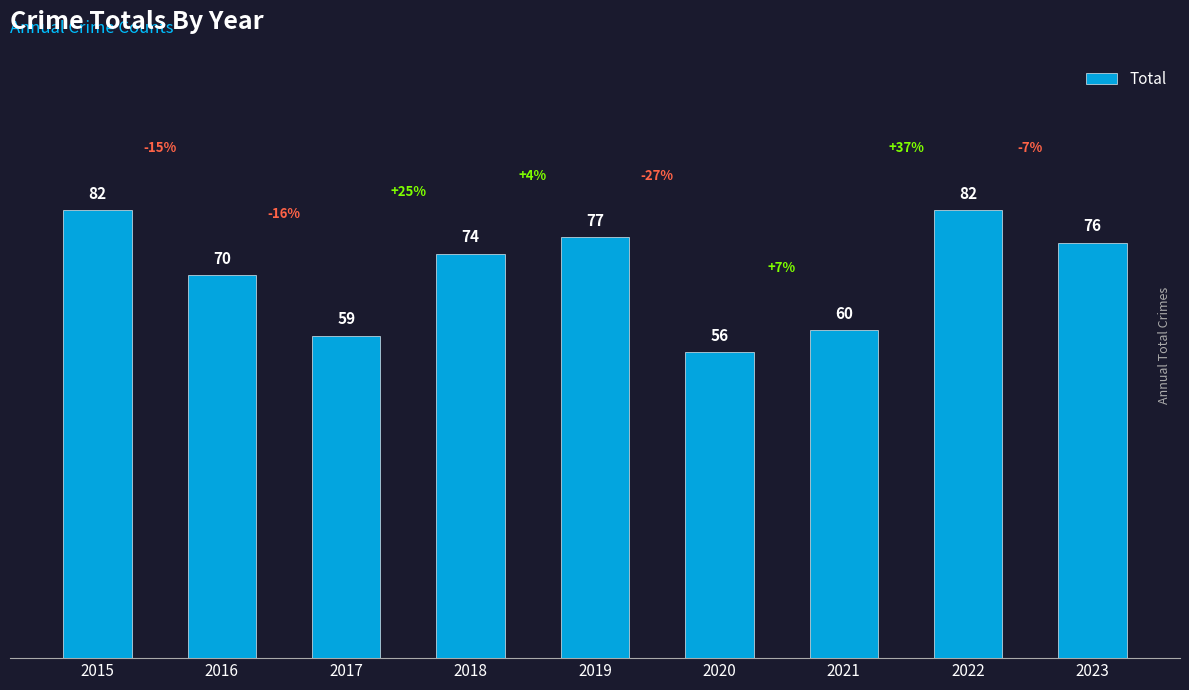

True or false: the data shows 77 at 2019.

True